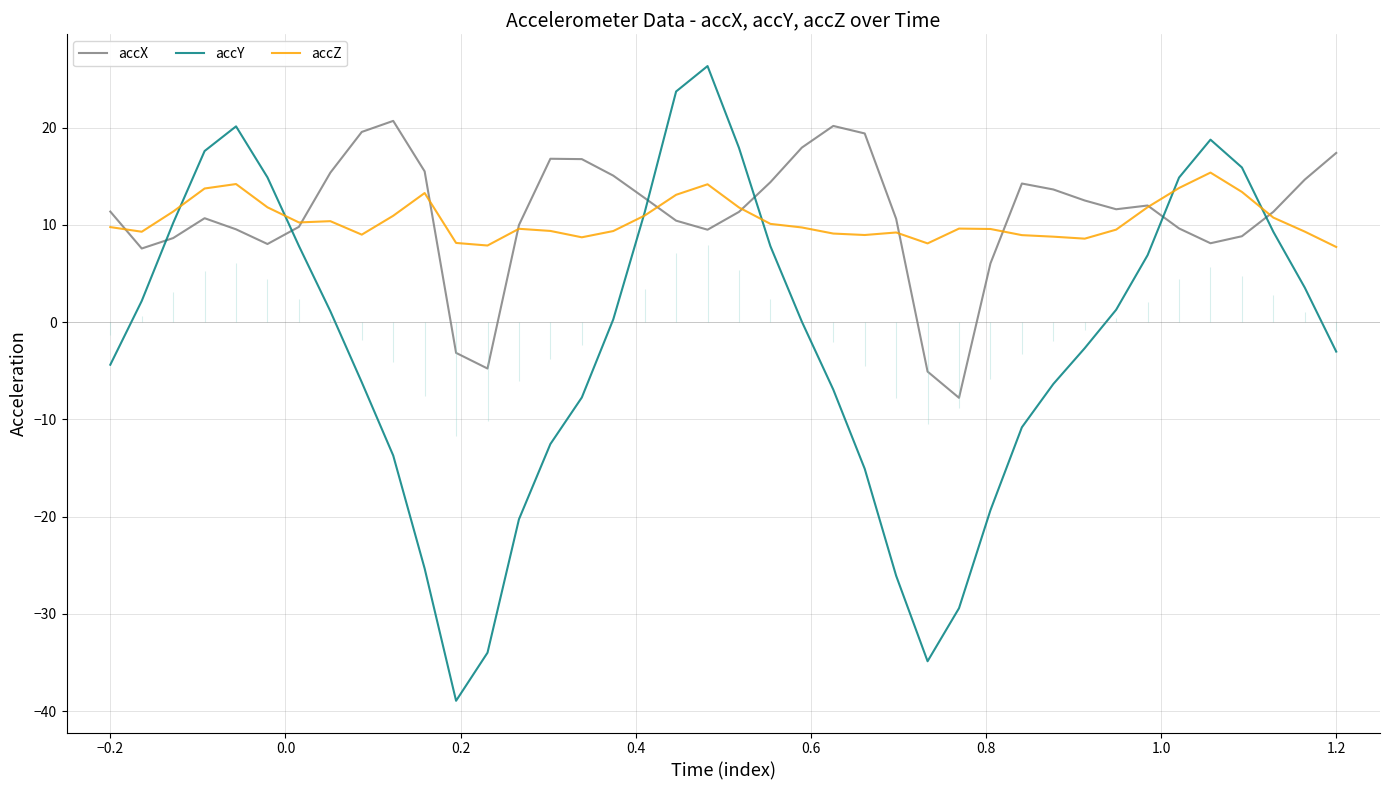

Rank the series by their maximum value, from lowest to highest.

accZ, accX, accY